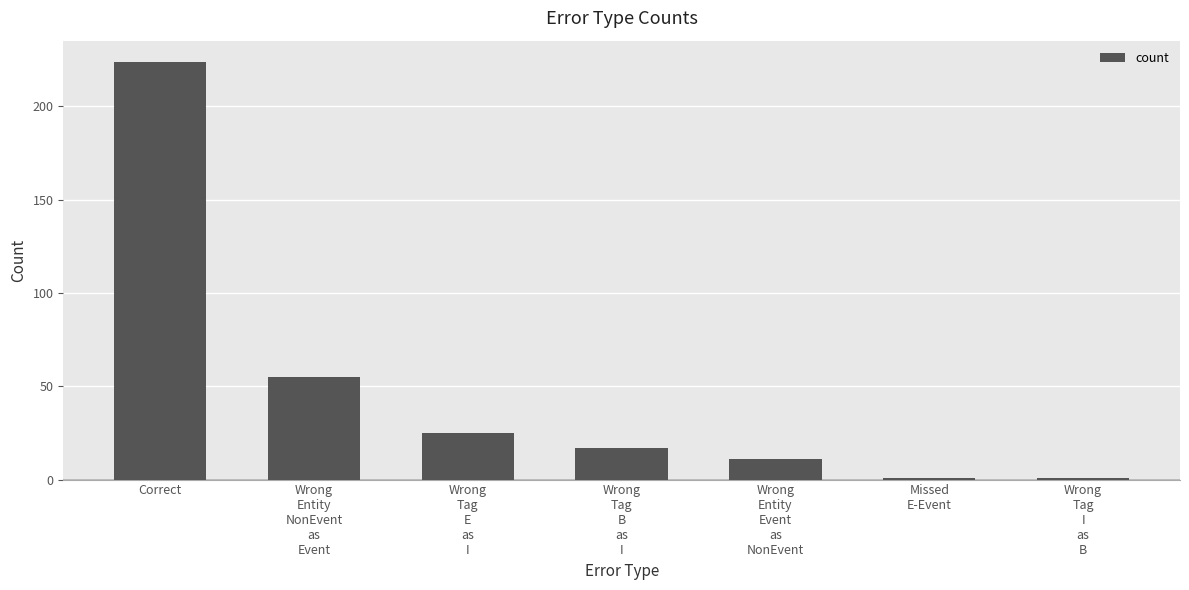

Is it true that the value at Missed
E-Event is 1?

True